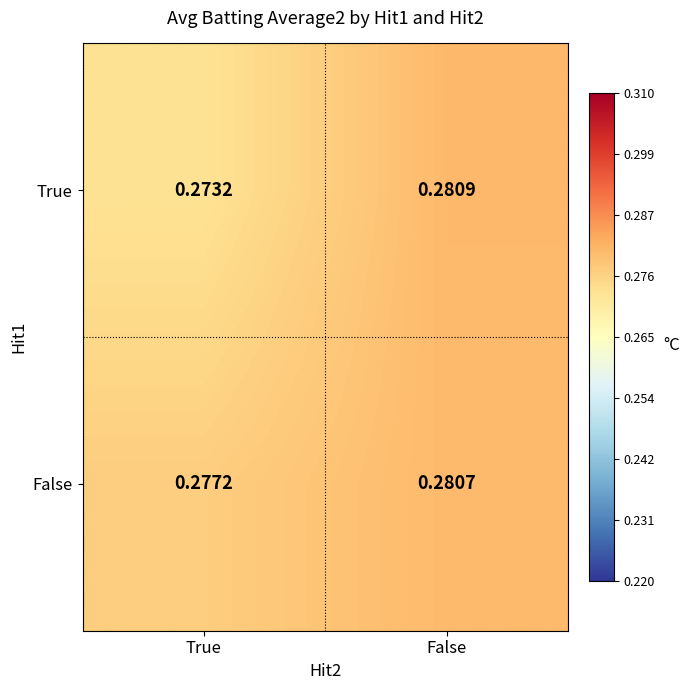

Which series changed the most between True and False?

True